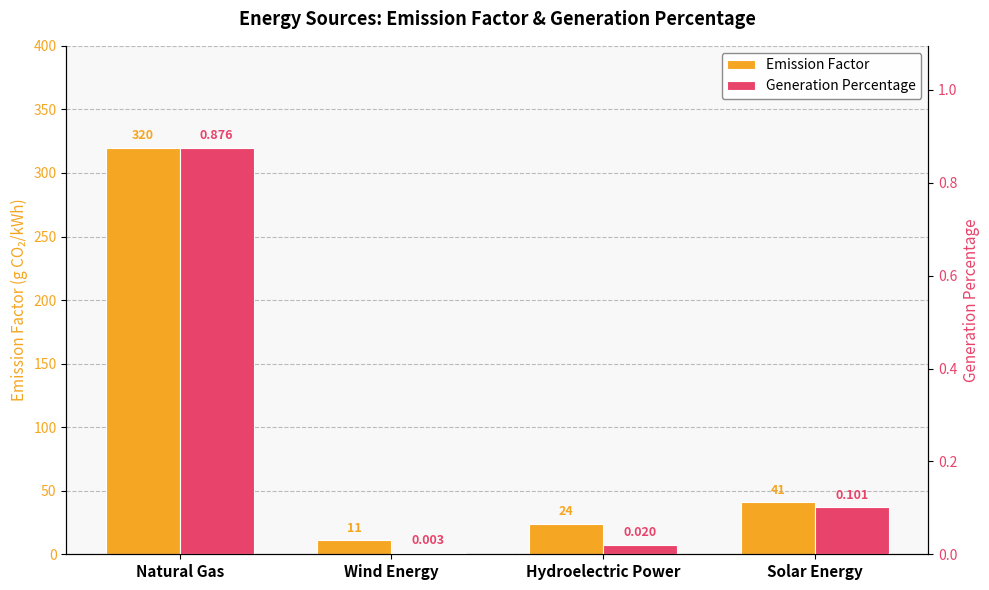

Reading left to right, list all the values displayed in this chart.

Emission Factor: Natural Gas=320.0	Wind Energy=11.0	Hydroelectric Power=24.0	Solar Energy=41.0
Generation Percentage: Natural Gas=0.9	Wind Energy=0.0	Hydroelectric Power=0.0	Solar Energy=0.1